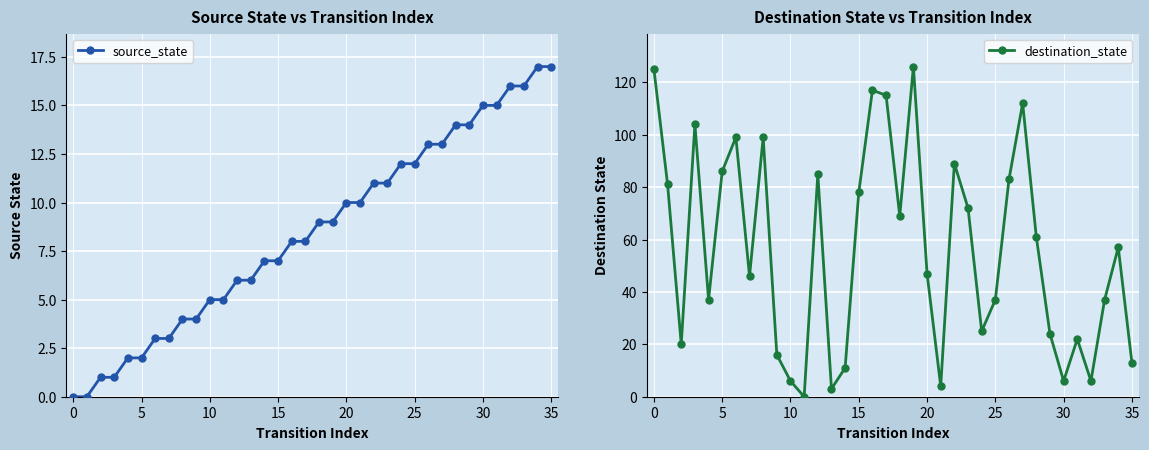

At which category is the sum across all series the highest?

19